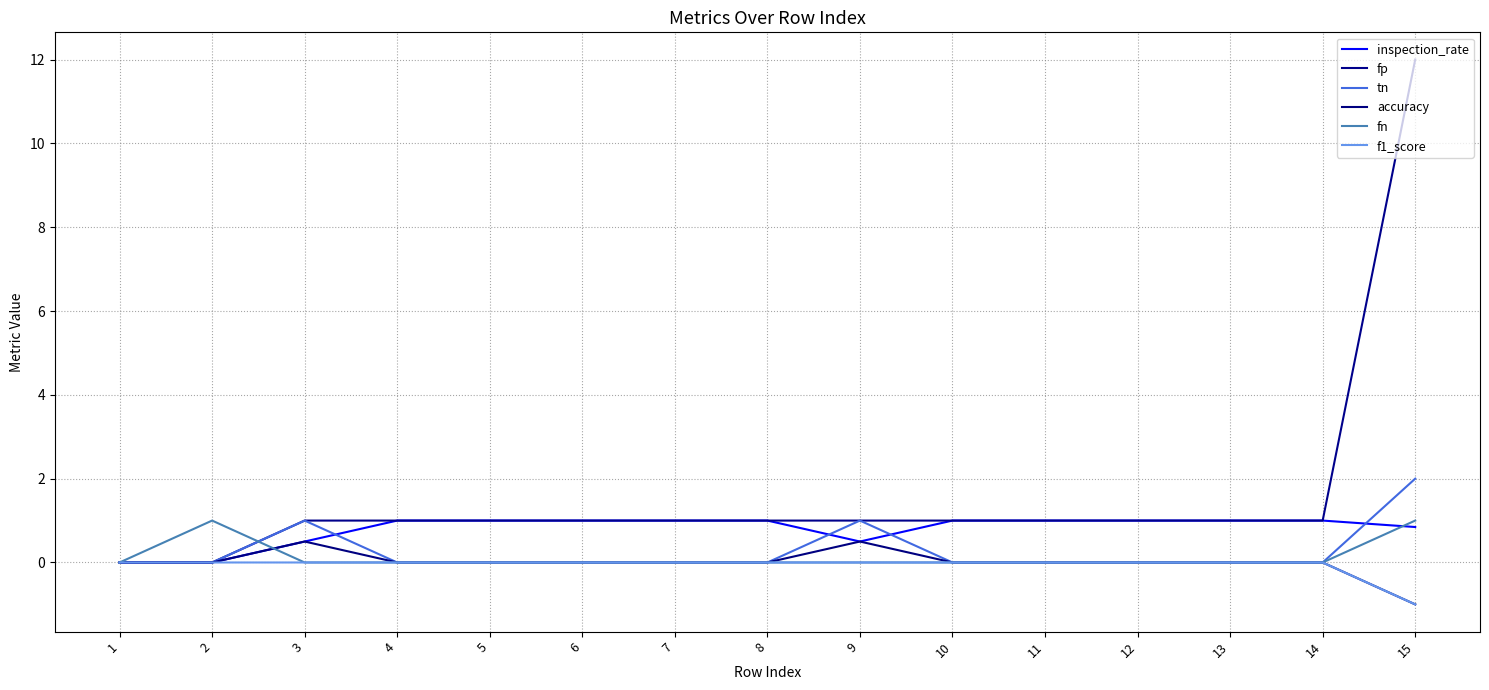

At which category does the chart reach its peak across all series?

15